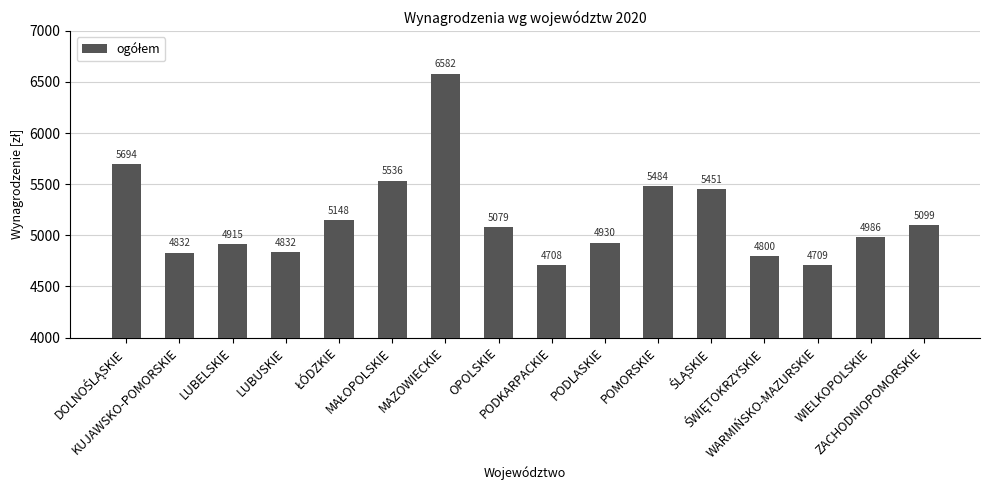

What is the value of the 7th bar from the left?

6581.8